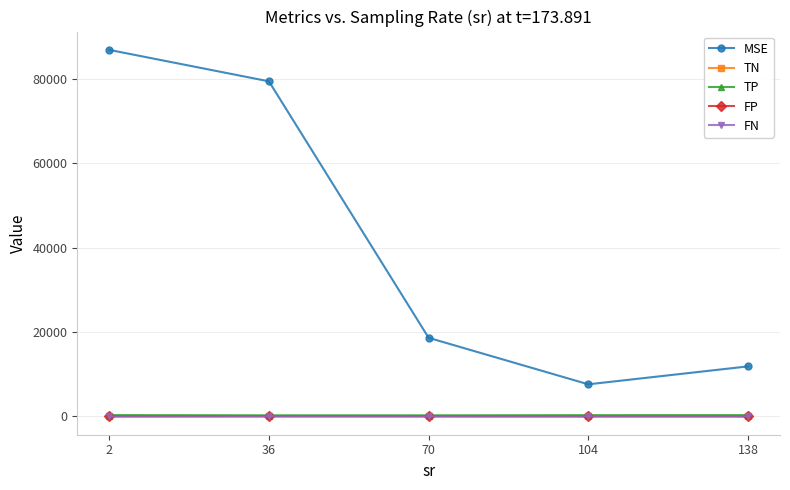

True or false: TN has more than 0 points higher than both neighbors.

True